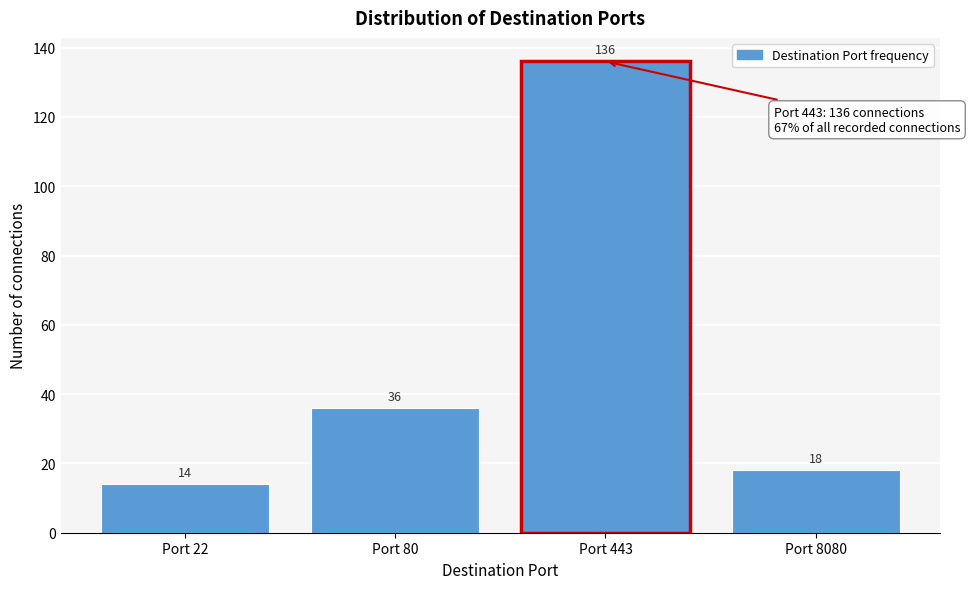

Reading left to right, extract all data points from this chart.

Port 22=14	Port 80=36	Port 443=136	Port 8080=18